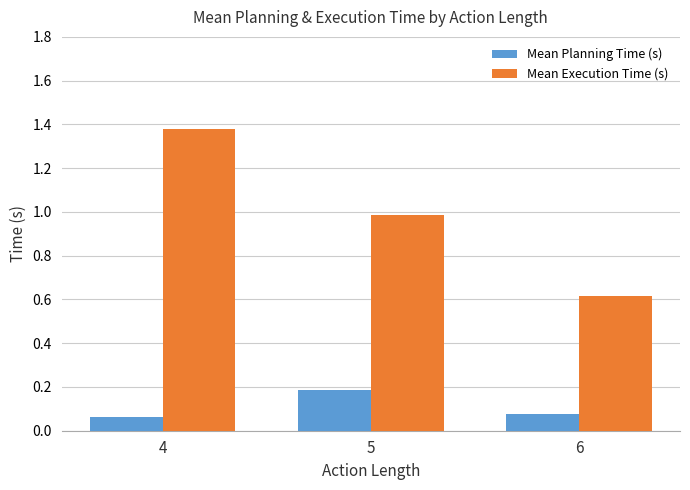

What is the spread (max minus min) of values at 5?

0.8